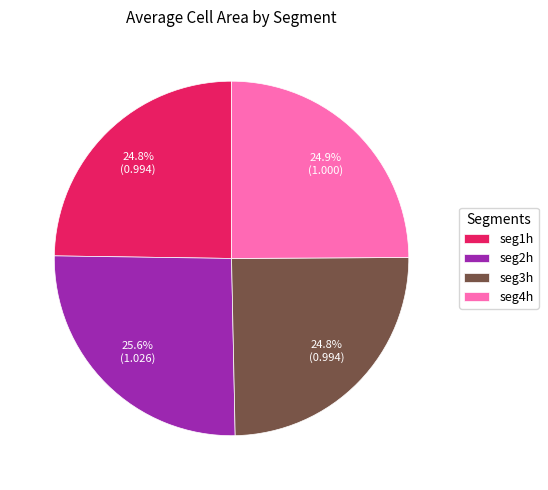

Is it true that seg3h is 25% of the pie?

True